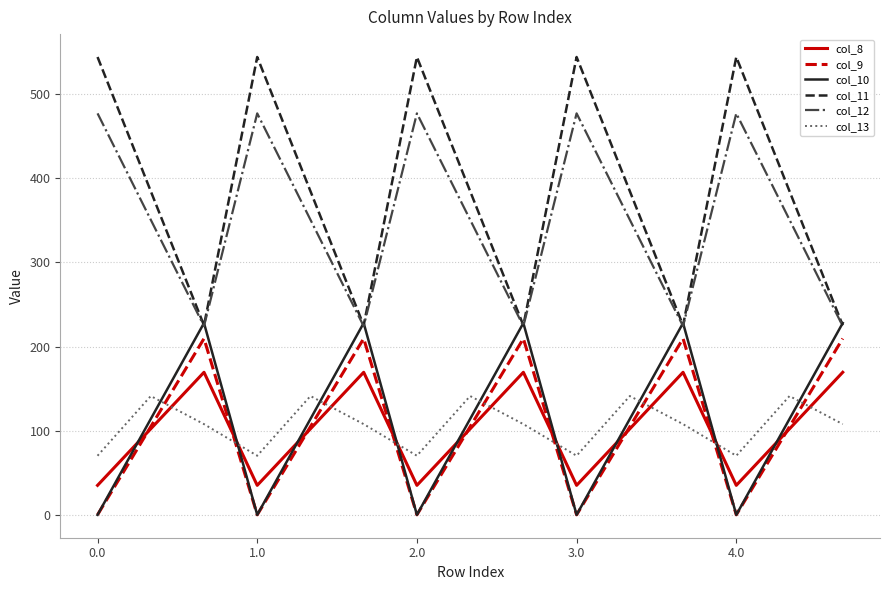

True or false: col_9 and col_11 cross at least once.

False